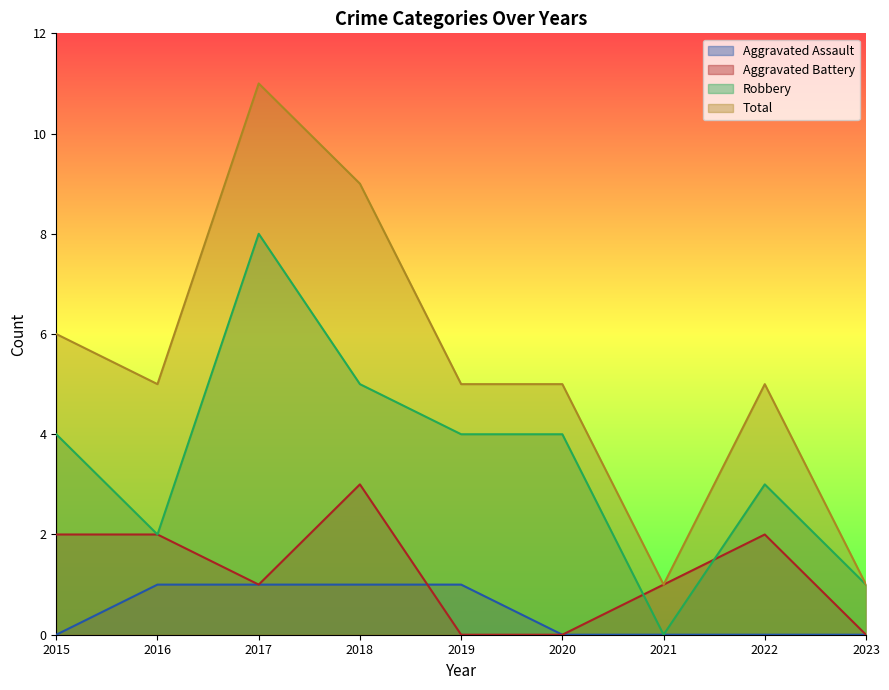

What is the difference between the highest and lowest values at 2015?

6